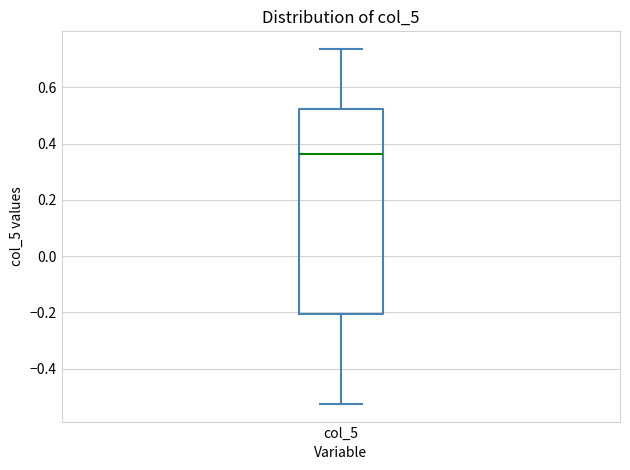

Transcribe this box plot: give where the median line is, the range the box spans, and where the two whiskers end, as read against the y-axis. The values are not printed on the chart, so give them approximately, as read against the axis.

median 0.36, box -0.20 to 0.52, whiskers -0.52 to 0.74